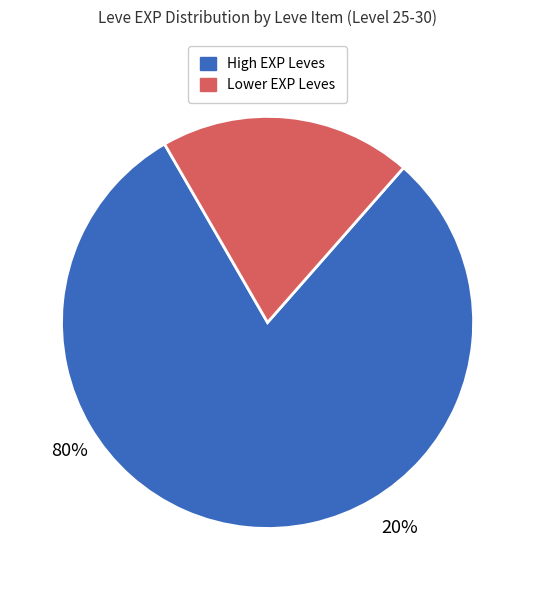

Is there a majority slice in this chart?

Yes